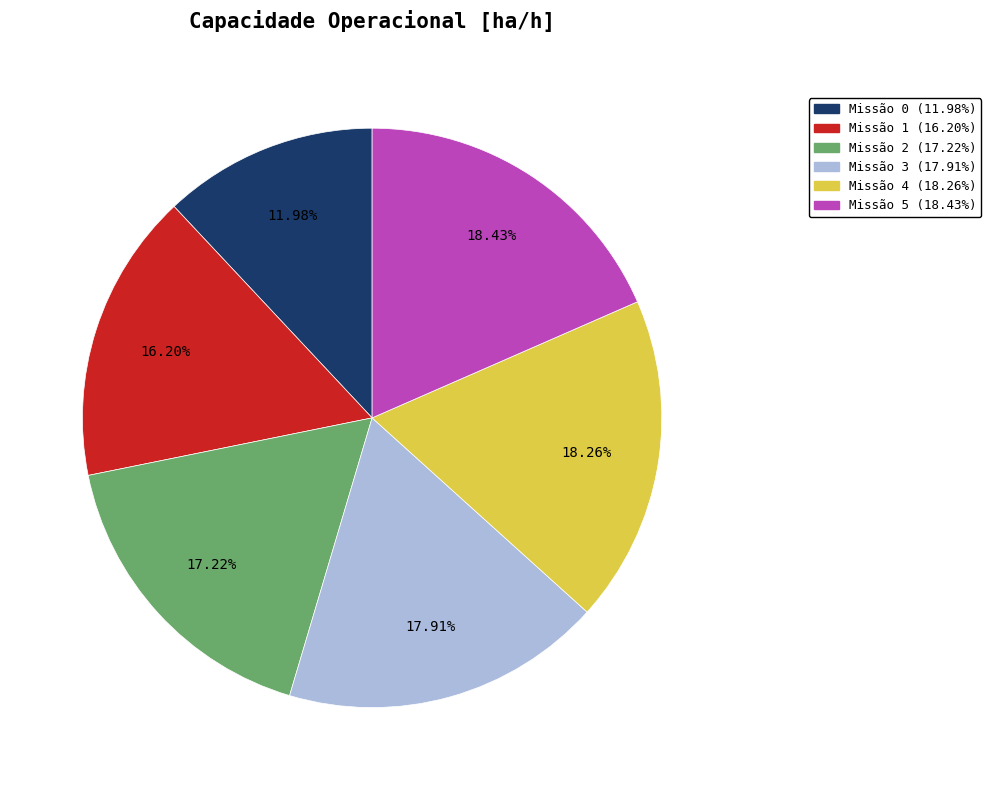

To the nearest percent, what is the difference between the largest and smallest slice percentages?

6%